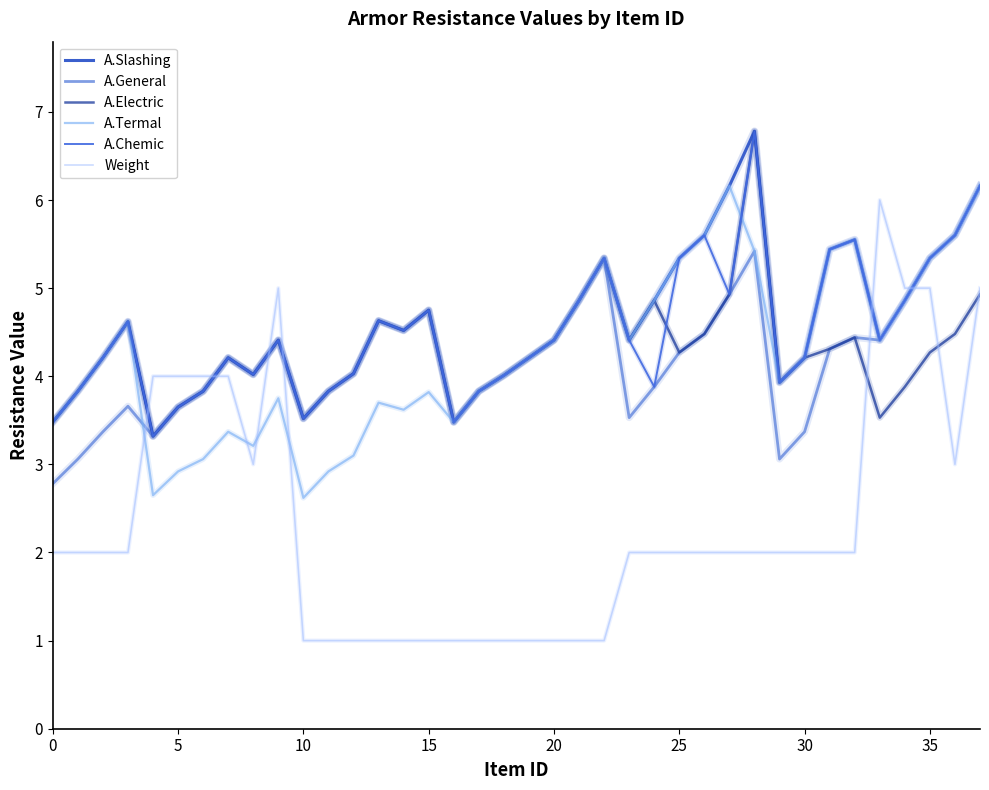

In A.General, how many points are lower than both neighbors (excluding endpoints)?

8